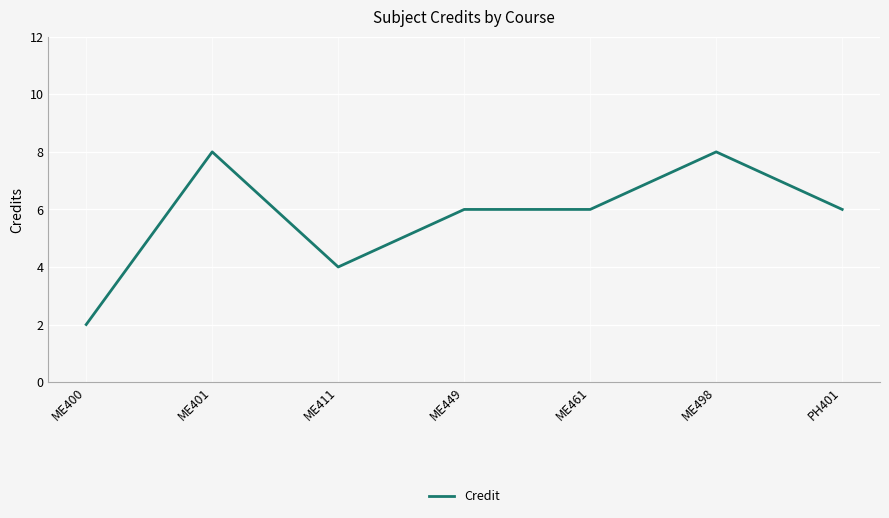

Where does the data first go above 6?

ME401